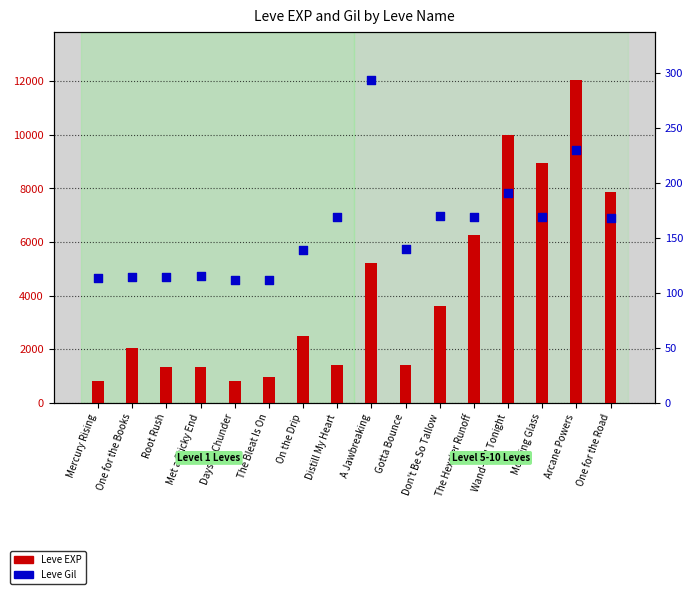

Which series contains the lowest Y value?

Leve Gil